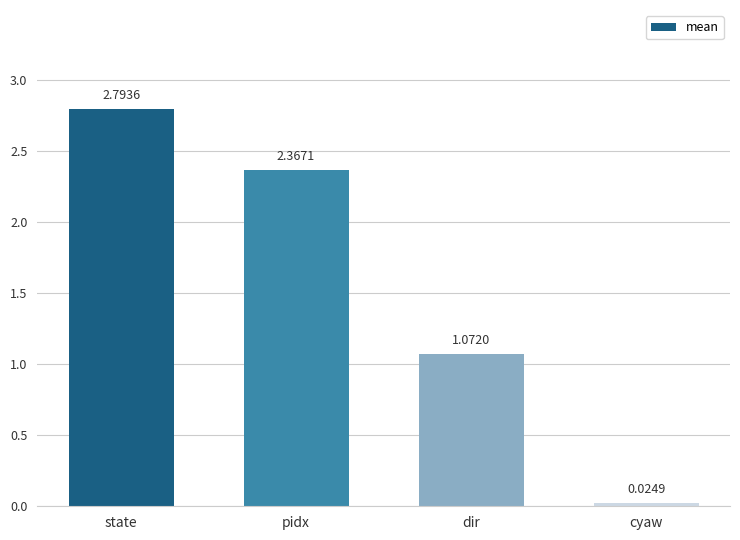

Which category has the lowest value across all series?

cyaw